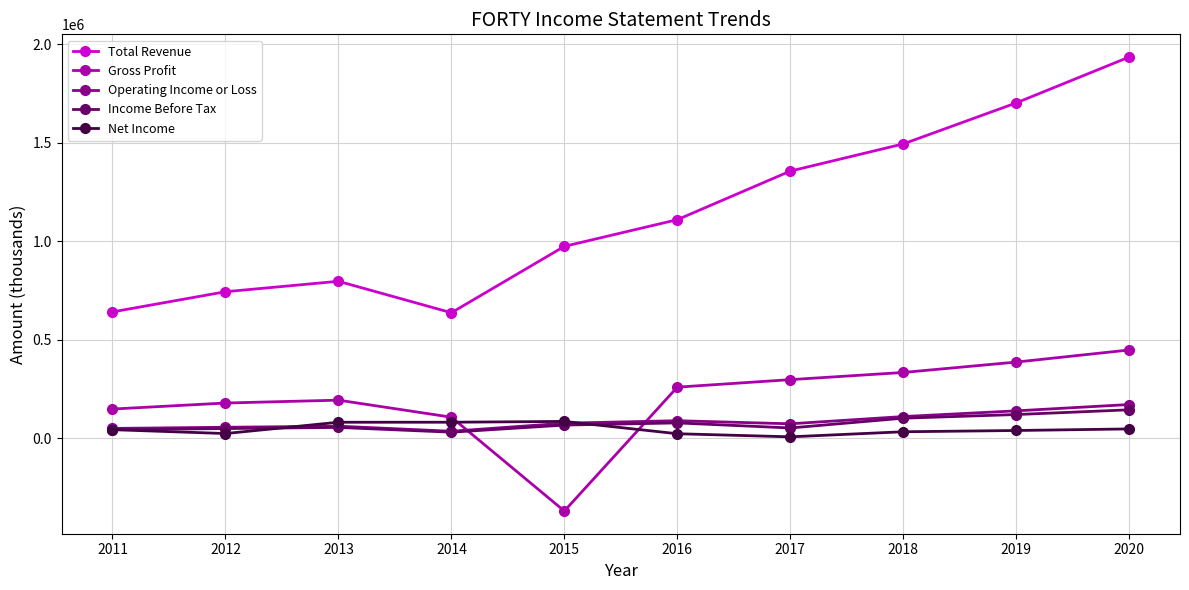

What is the maximum value shown in the chart?

1933900